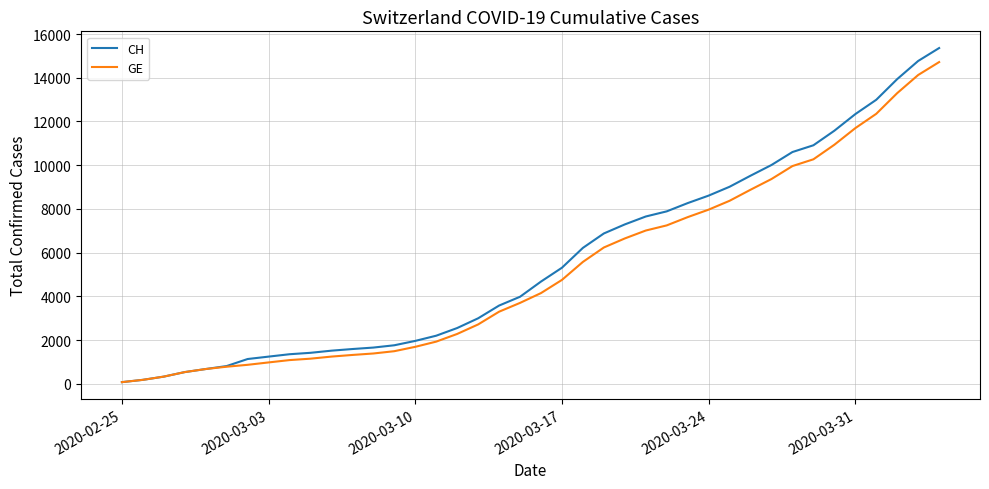

What is the greatest value displayed?

15359